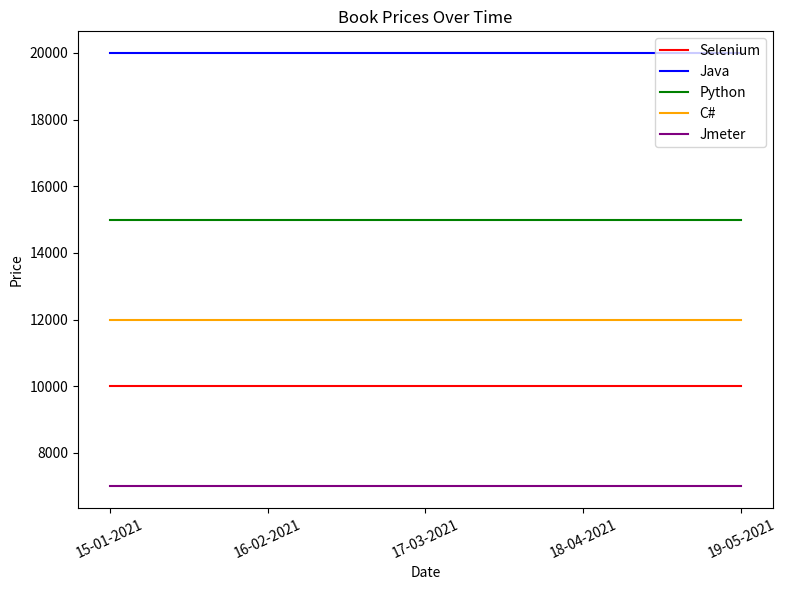

True or false: Selenium and Jmeter intersect in this chart.

False